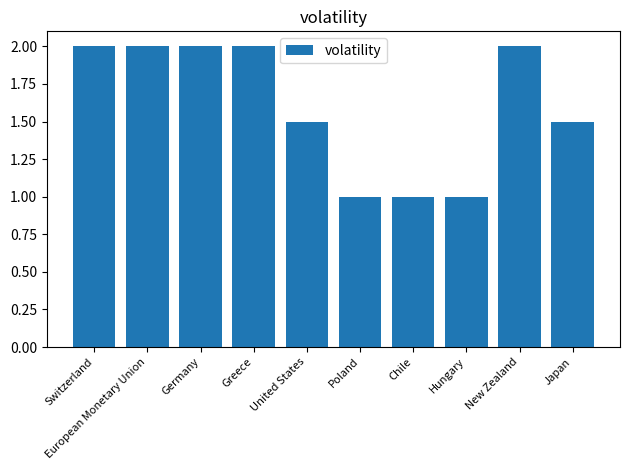

What is the greatest value displayed?

2.0